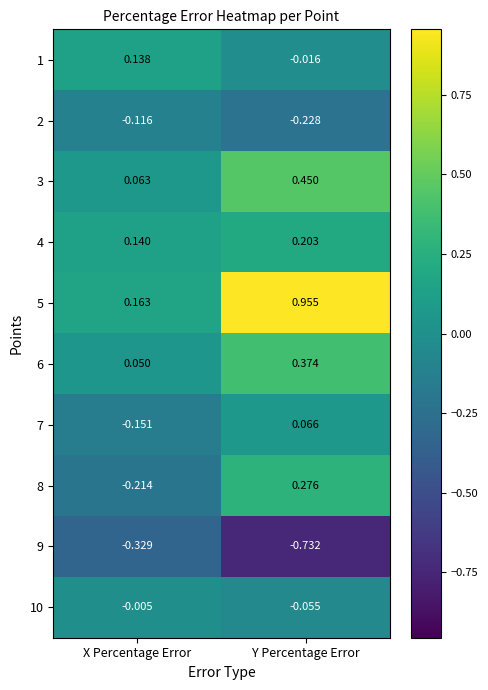

Is the value of 9 at Y Percentage Error greater than the value of 6 at Y Percentage Error?

No